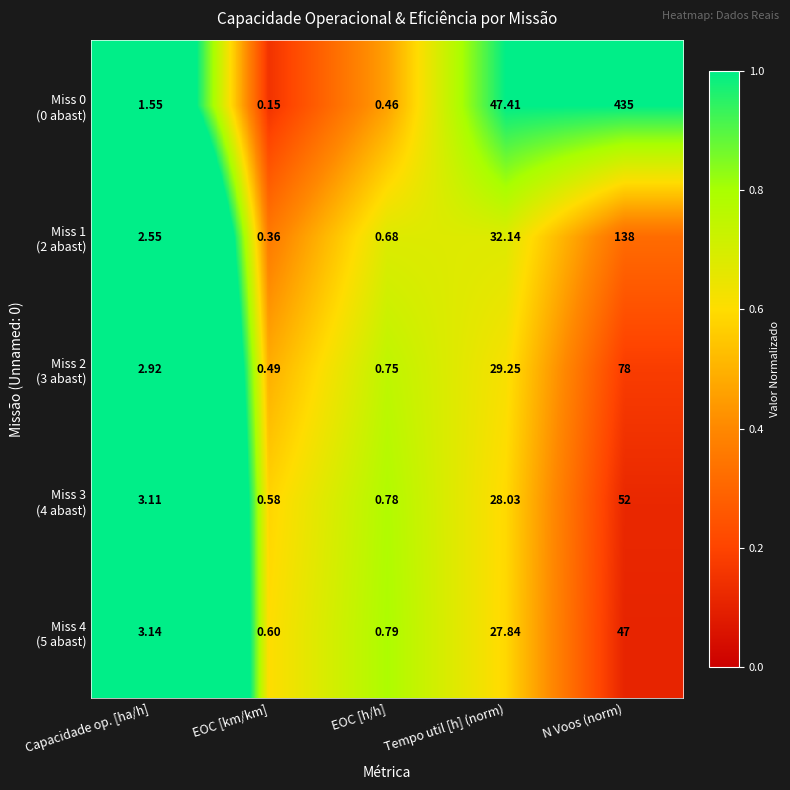

At which category does the chart reach its minimum across all series?

EOC [km/km]